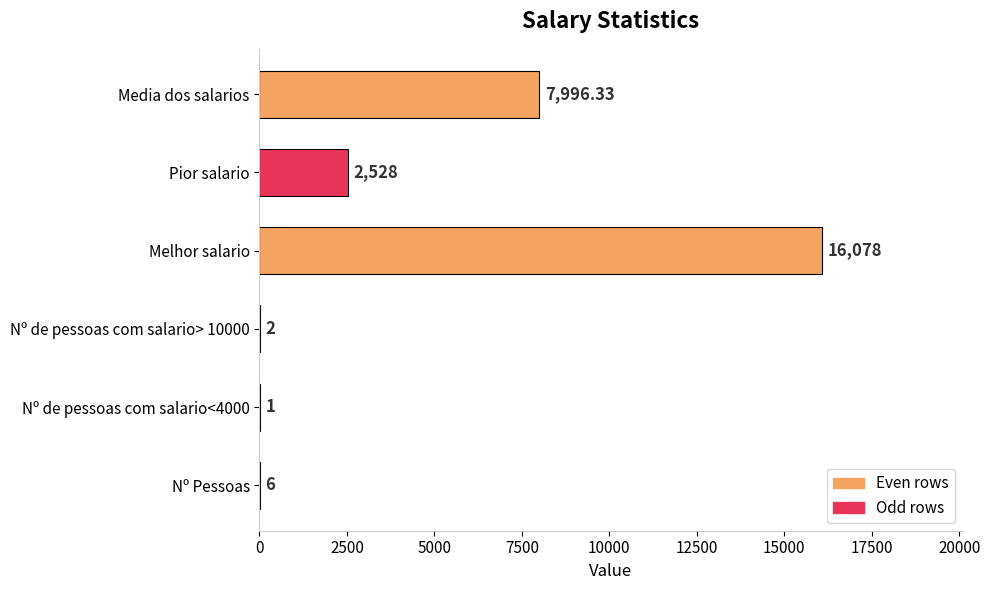

At which label is the value closest to 8039?

Media dos salarios